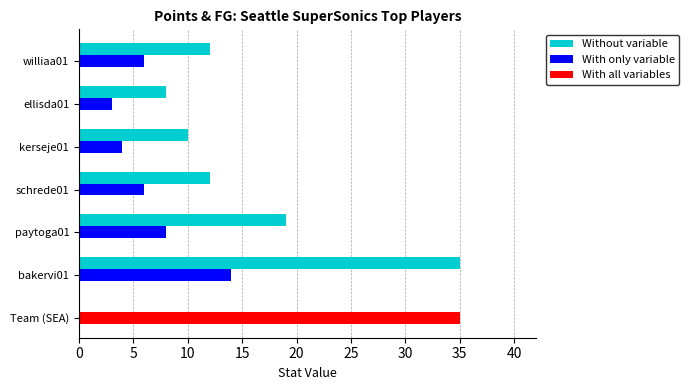

What is the difference between the second highest and second lowest values in the Without variable series?

9